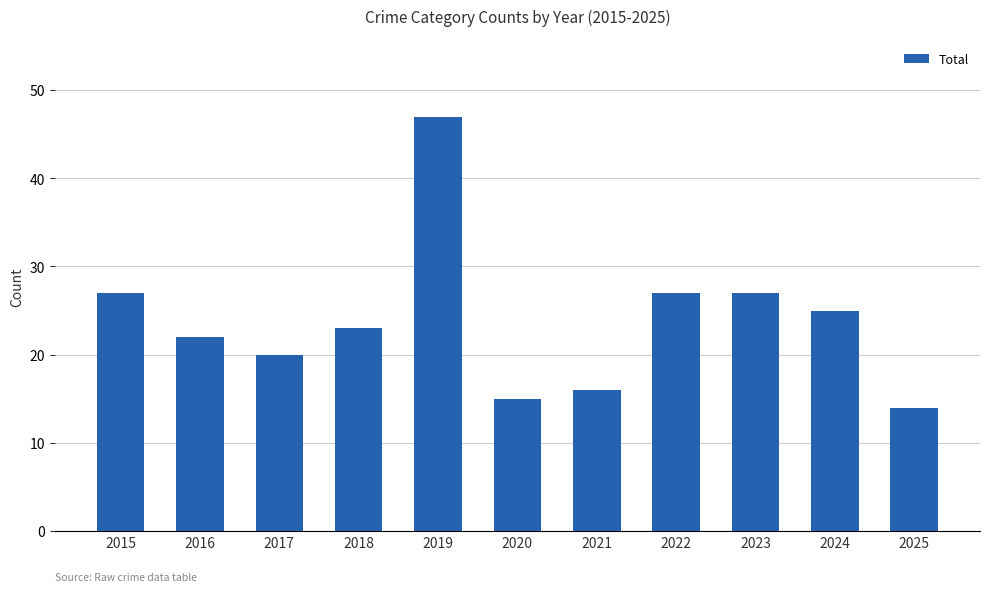

What is the value of the 7th bar from the left?

16